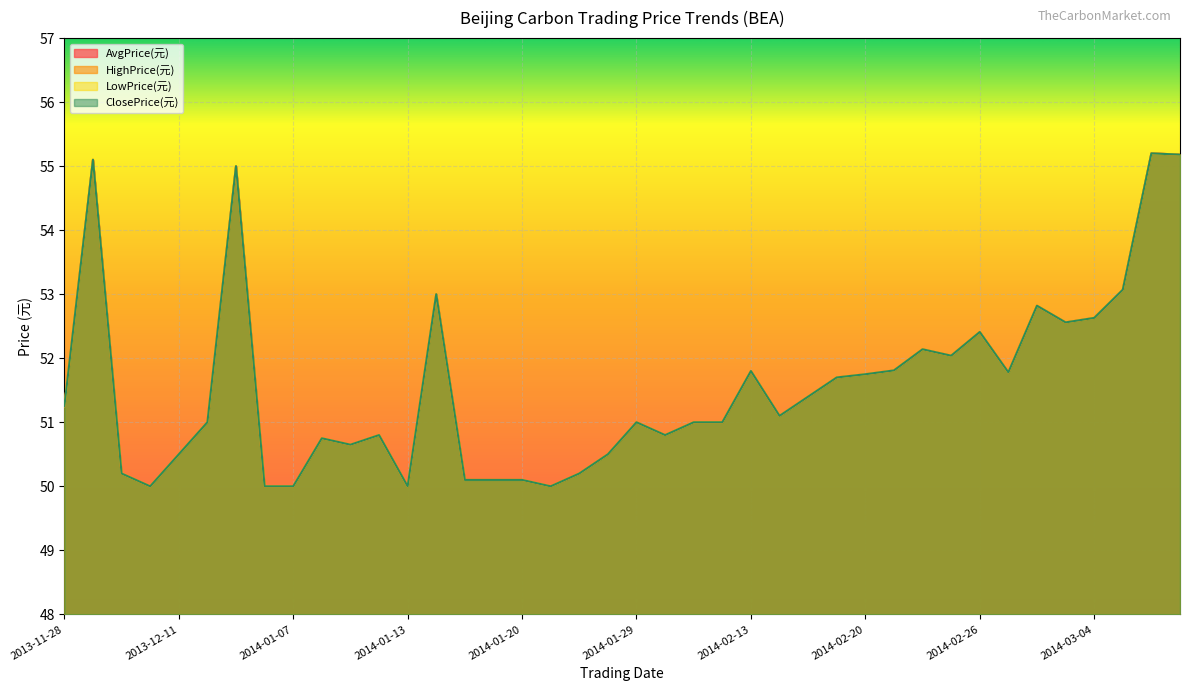

The HighPrice(元) series shows 51.0 at 2014-02-11. True or false?

True